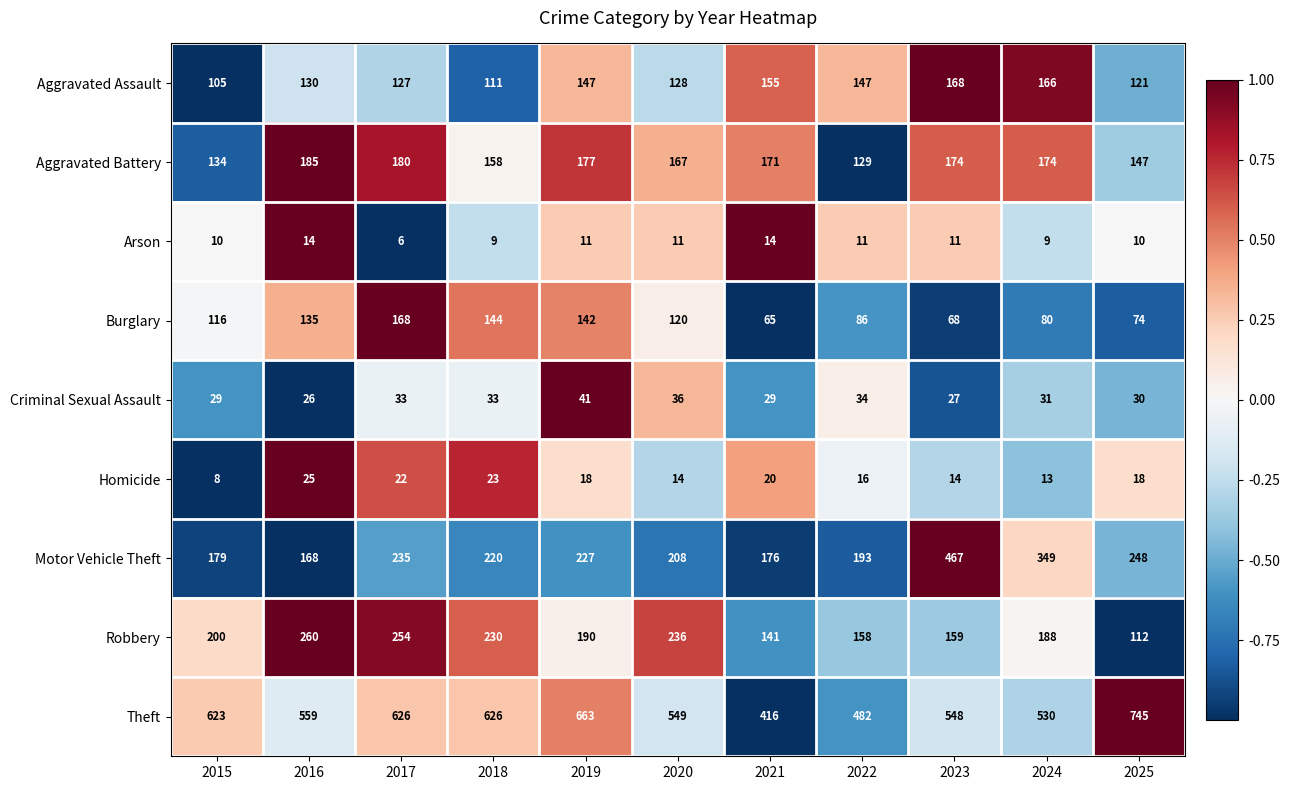

At 2016, list the series in order from smallest to largest.

Arson, Homicide, Criminal Sexual Assault, Aggravated Assault, Burglary, Motor Vehicle Theft, Aggravated Battery, Robbery, Theft